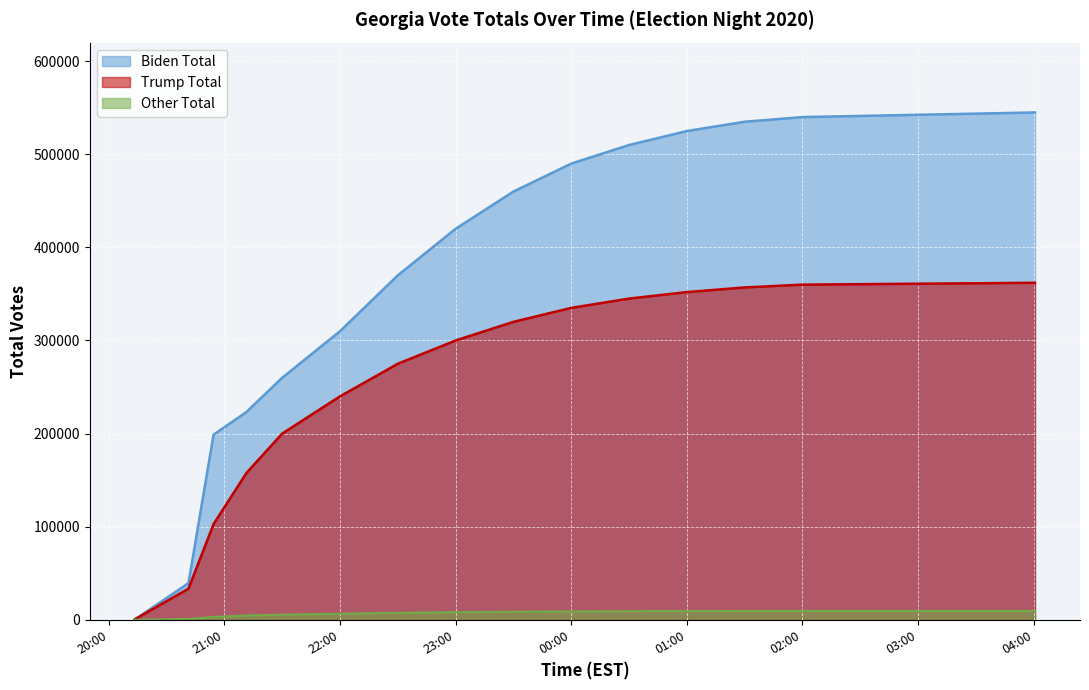

How many distinct data groups are displayed?

3